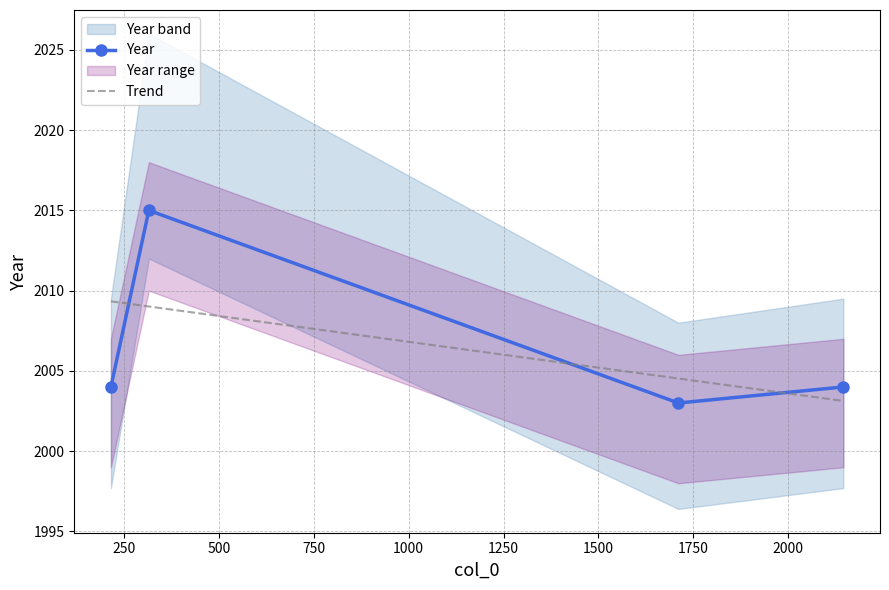

What is the smallest value displayed?

2003